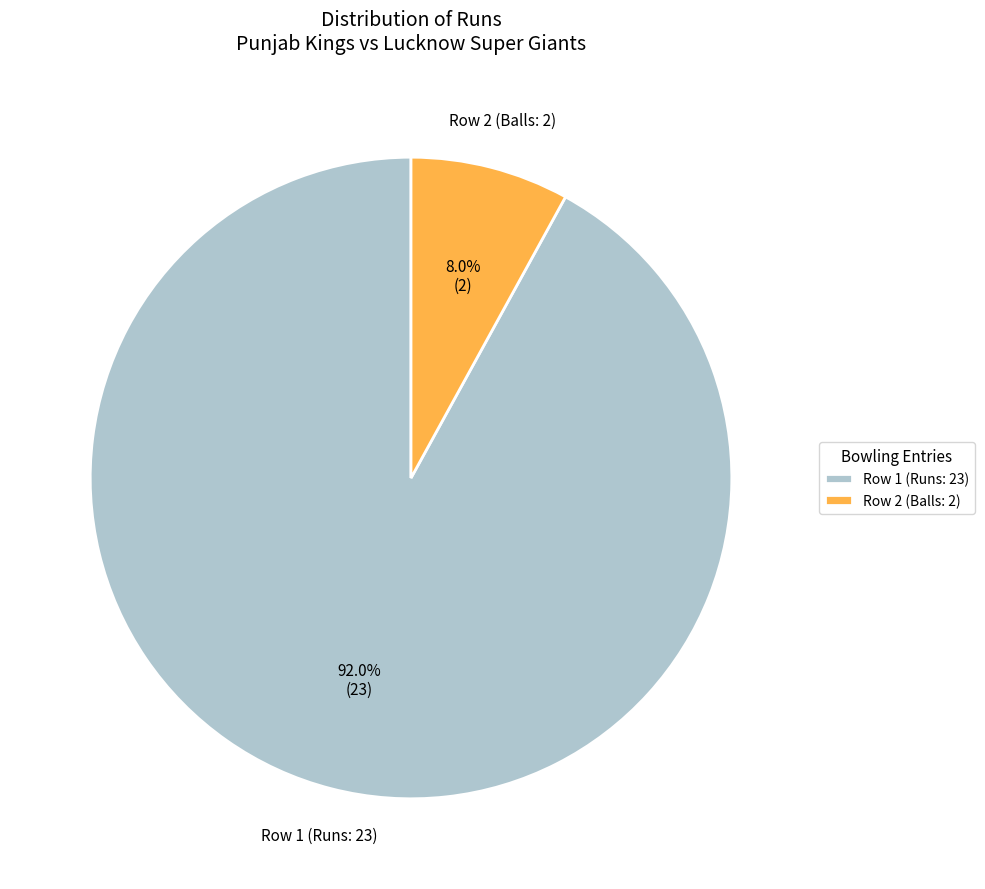

How many slices are in this pie chart?

2